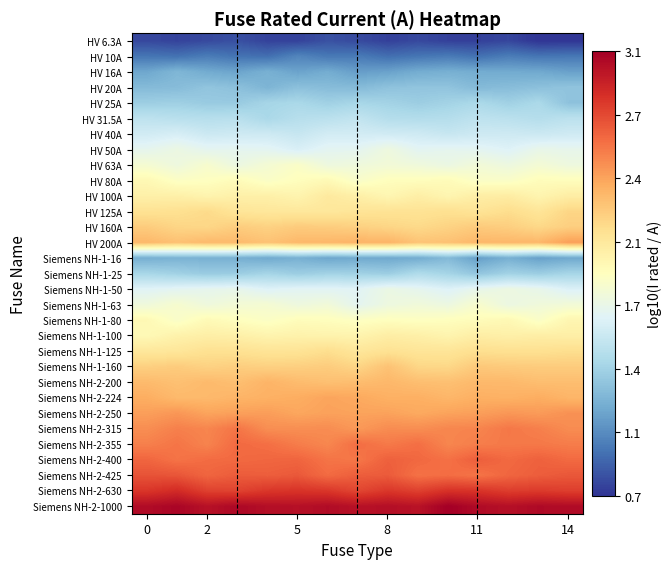

Which series has the largest total across all categories?

Siemens NH-2-1000